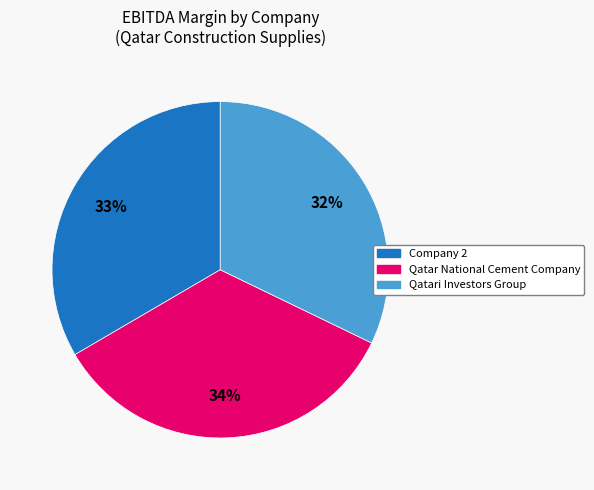

What percentage is the Qatari Investors Group slice, to the nearest percent?

32%